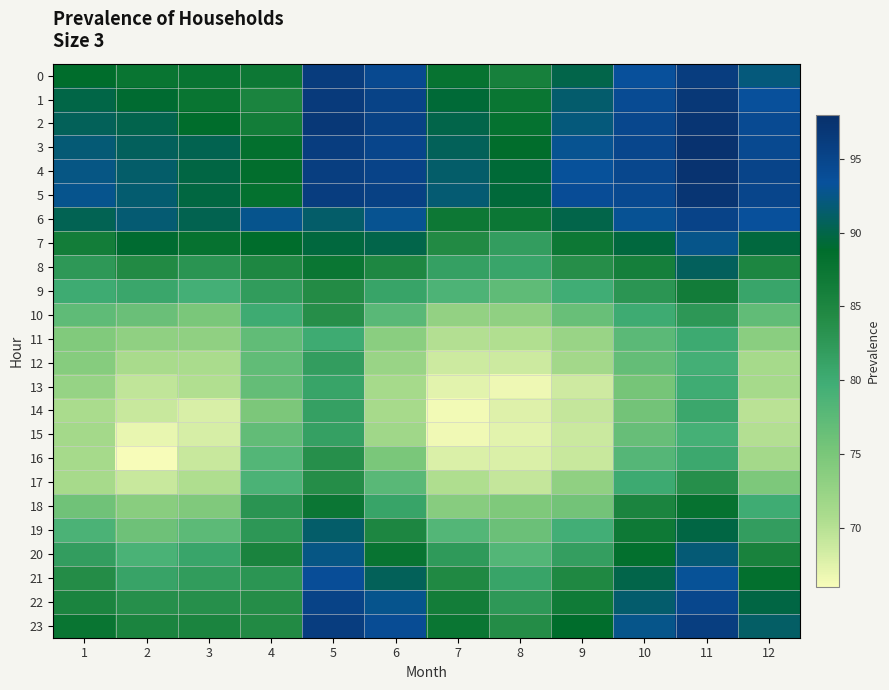

Reading left to right, list all the values displayed in this chart.

0: 1=88.9	2=87.5	3=87.7	4=87.1	5=96.1	6=94.4	7=87.8	8=85.9	9=90.0	10=93.5	11=96.1	12=92.1
1: 1=89.9	2=89.1	3=87.6	4=85.2	5=96.4	6=95.4	7=89.3	8=87.5	9=91.5	10=94.2	11=96.8	12=93.4
2: 1=90.6	2=90.2	3=88.8	4=86.3	5=96.8	6=95.4	7=90.0	8=88.1	9=92.1	10=94.7	11=97.2	12=94.3
3: 1=91.9	2=90.8	3=90.3	4=88.3	5=96.1	6=94.9	7=90.7	8=88.7	9=92.9	10=94.8	11=97.5	12=94.5
4: 1=92.4	2=91.3	3=89.8	4=88.5	5=95.9	6=95.2	7=91.3	8=89.3	9=93.4	10=94.7	11=97.5	12=95.0
5: 1=92.8	2=91.5	3=89.7	4=88.2	5=96.1	6=95.6	7=91.7	8=89.5	9=93.9	10=94.4	11=97.2	12=95.0
6: 1=90.4	2=91.7	3=90.3	4=92.8	5=91.4	6=92.9	7=87.1	8=87.2	9=90.1	10=93.0	11=95.2	12=93.4
7: 1=86.4	2=89.1	3=88.0	4=88.8	5=89.6	6=90.1	7=84.3	8=81.8	9=87.1	10=89.6	11=92.7	12=89.5
8: 1=82.5	2=84.3	3=83.0	4=84.8	5=87.4	6=84.8	7=81.4	8=80.8	9=83.8	10=86.0	11=90.8	12=84.9
9: 1=80.0	2=80.7	3=79.4	4=82.0	5=84.2	6=81.0	7=78.7	8=77.2	9=79.9	10=82.9	11=86.5	12=80.8
10: 1=77.2	2=76.3	3=75.0	4=80.0	5=83.8	6=77.7	7=72.8	8=73.1	9=76.4	10=80.0	11=82.7	12=77.1
11: 1=74.3	2=73.0	3=73.1	4=77.0	5=80.1	6=73.5	7=70.2	8=70.4	9=72.3	10=77.5	11=80.2	12=73.5
12: 1=73.9	2=71.0	3=70.8	4=77.1	5=81.8	6=72.3	7=68.7	8=68.7	9=71.5	10=76.8	11=79.4	12=71.2
13: 1=72.5	2=69.4	3=70.3	4=76.9	5=81.0	6=71.2	7=67.3	8=66.6	9=68.6	10=75.3	11=79.9	12=71.2
14: 1=70.8	2=68.9	3=68.0	4=74.8	5=81.4	6=71.1	7=66.3	8=67.6	9=69.2	10=75.6	11=80.5	12=69.8
15: 1=71.3	2=66.9	3=68.0	4=76.9	5=81.5	6=71.6	7=66.5	8=67.3	9=68.8	10=76.6	11=79.3	12=70.2
16: 1=71.2	2=66.1	3=68.9	4=78.2	5=83.7	6=74.9	7=67.8	8=67.8	9=68.9	10=78.0	11=80.4	12=71.3
17: 1=71.1	2=68.9	3=70.5	4=78.8	5=83.9	6=77.7	7=70.5	8=69.2	9=73.0	10=80.2	11=83.6	12=74.6
18: 1=75.8	2=73.7	3=74.4	4=83.1	5=87.4	6=81.0	7=73.8	8=74.5	9=75.5	10=85.2	11=87.9	12=79.9
19: 1=78.8	2=75.9	3=77.4	4=82.6	5=91.2	6=84.9	7=78.2	8=76.2	9=79.6	10=87.0	11=89.8	12=81.8
20: 1=81.8	2=79.0	3=80.8	4=85.4	5=92.4	6=87.7	7=82.3	8=78.2	9=81.6	10=88.3	11=91.8	12=85.6
21: 1=84.1	2=81.1	3=82.1	4=82.9	5=93.9	6=90.6	7=84.5	8=81.0	9=84.7	10=90.0	11=93.2	12=88.3
22: 1=85.3	2=83.7	3=83.6	4=83.9	5=95.4	6=92.8	7=86.3	8=82.6	9=86.7	10=91.4	11=94.6	12=89.8
23: 1=87.6	2=85.3	3=85.3	4=84.3	5=96.0	6=94.0	7=87.4	8=84.1	9=88.8	10=92.7	11=95.9	12=91.1